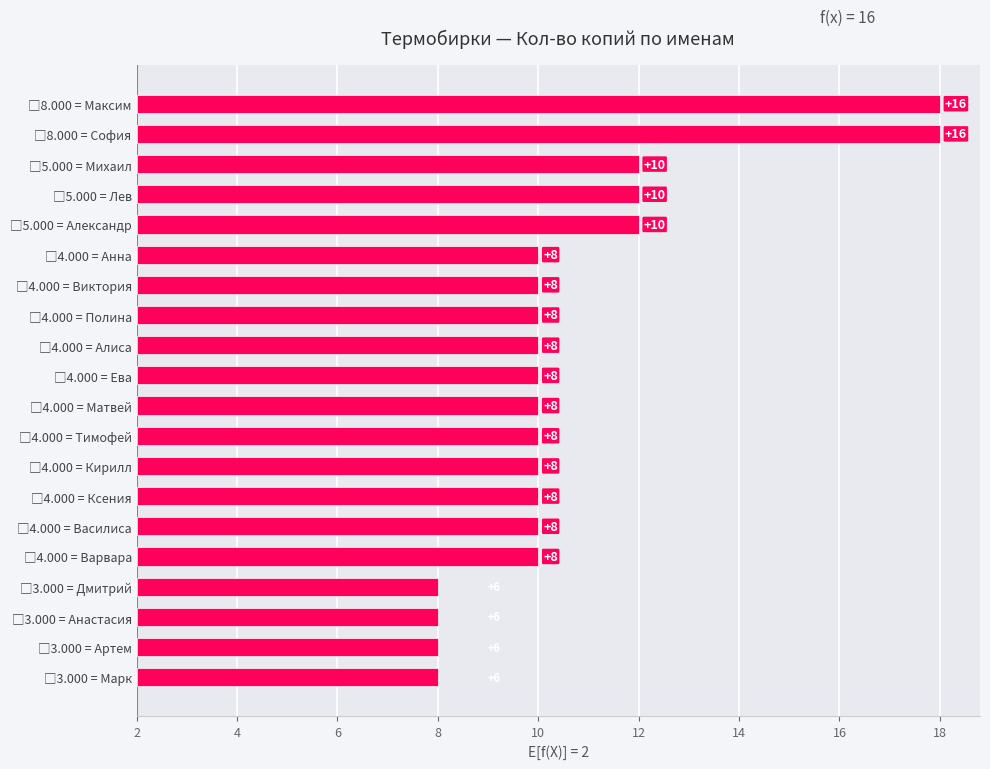

How many categories are shown in the chart?

20